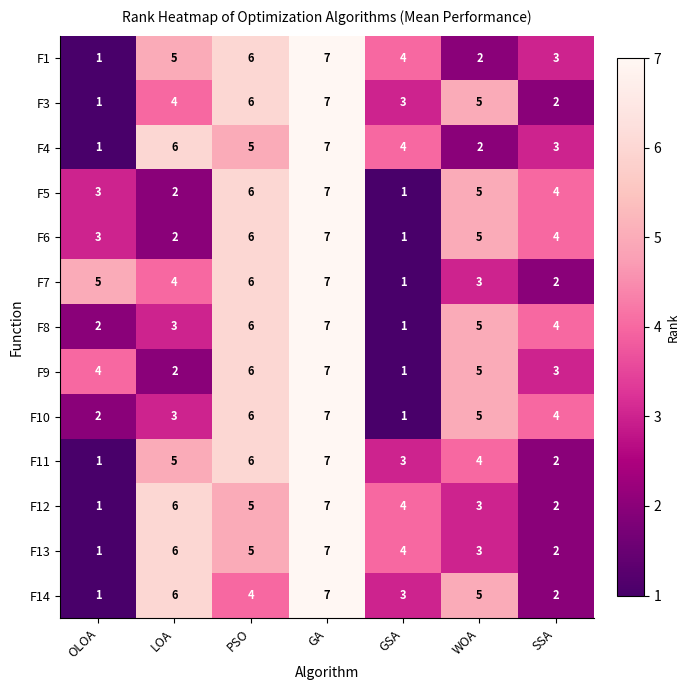

What is the difference between the second highest and minimum values in the F11 series?

5